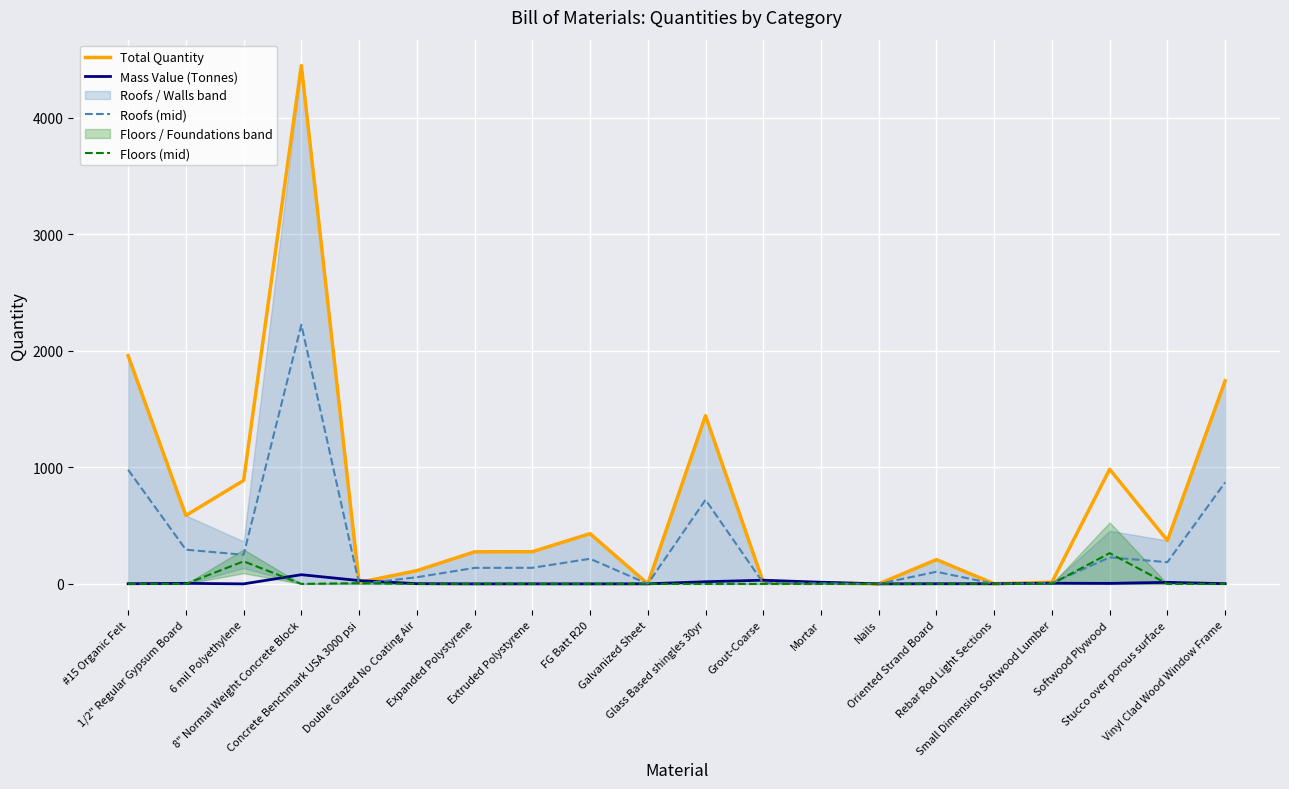

Where is Total Quantity nearest to the value 2225?

#15 Organic Felt